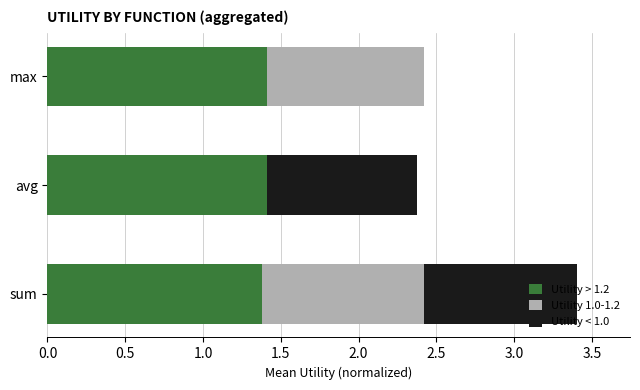

What is the sum of the Utility > 1.2 values at avg and max?

2.8